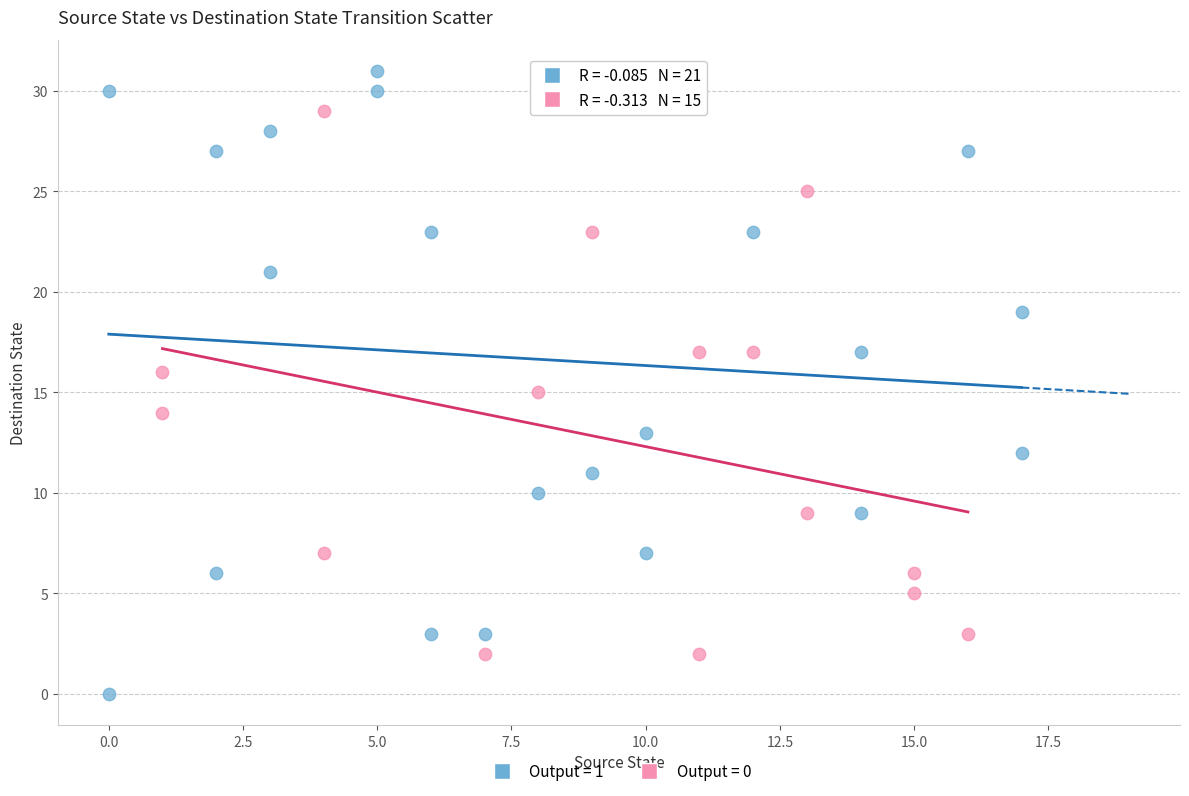

Which series has the widest spread of Y values?

Output = 1